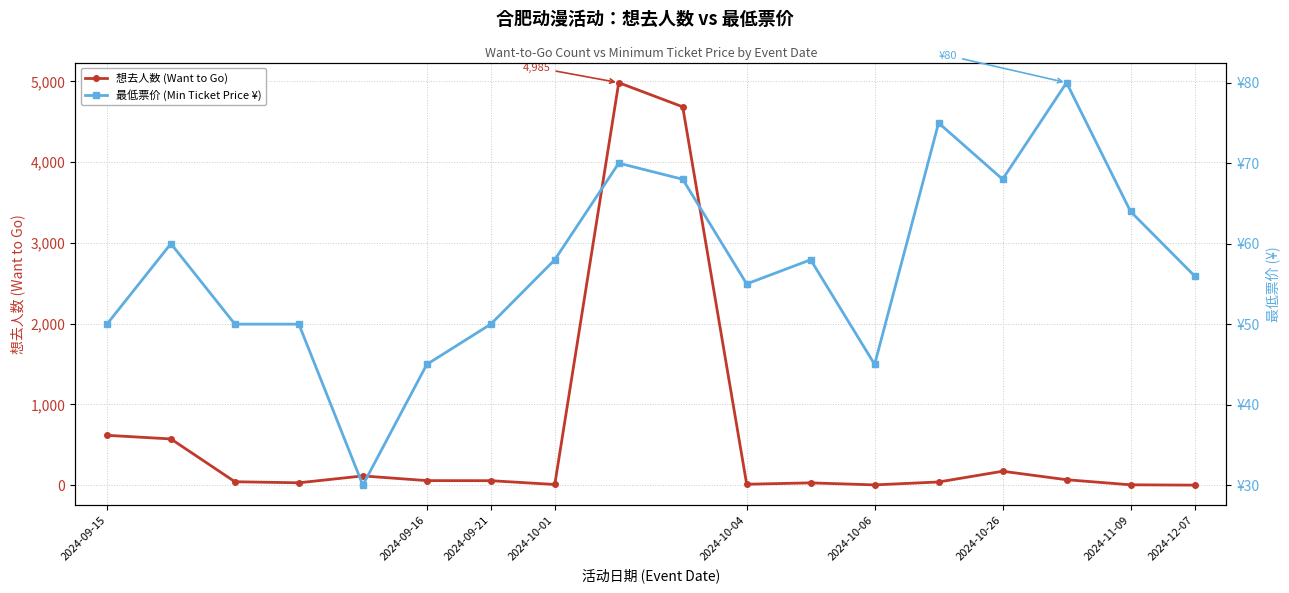

Rank the series by their average value, from lowest to highest.

最低票价 (Min Ticket Price ¥), 想去人数 (Want to Go)